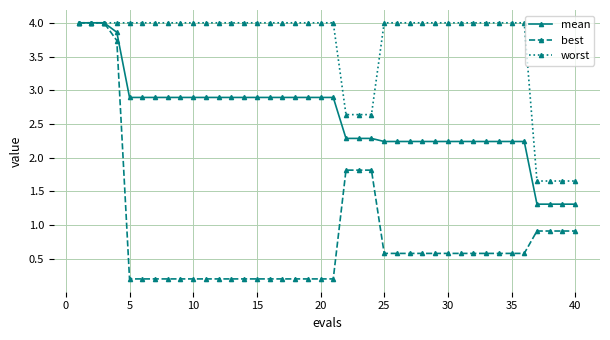

Which series has the largest total across all categories?

worst